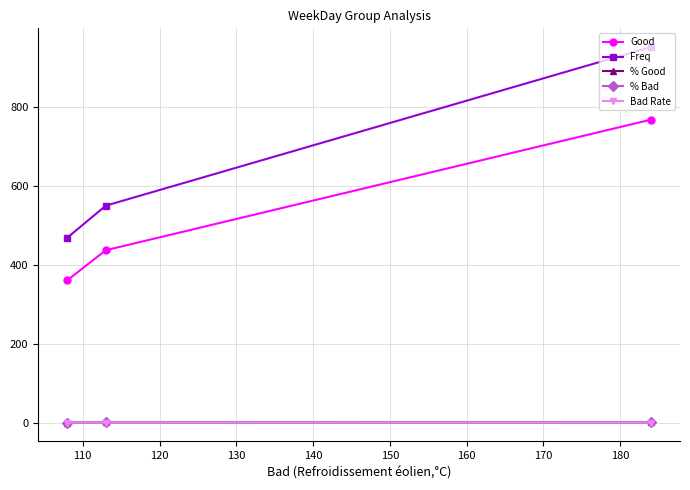

What are all the series names shown in the legend?

Good, Freq, % Good, % Bad, Bad Rate